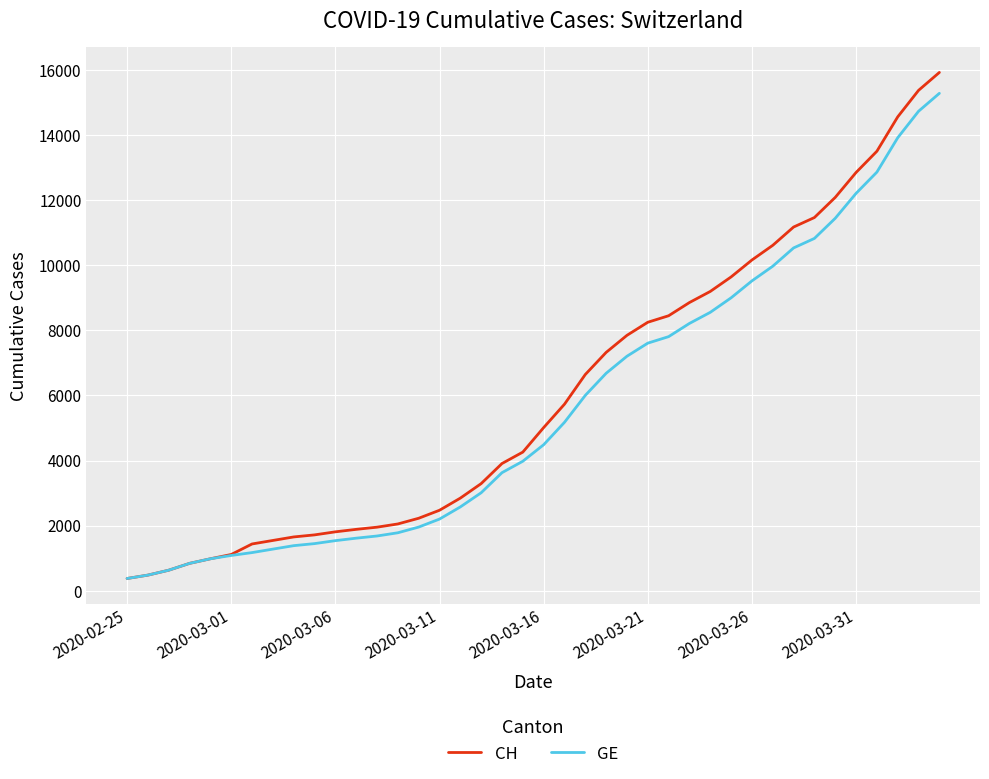

Which series has the widest spread of values?

CH